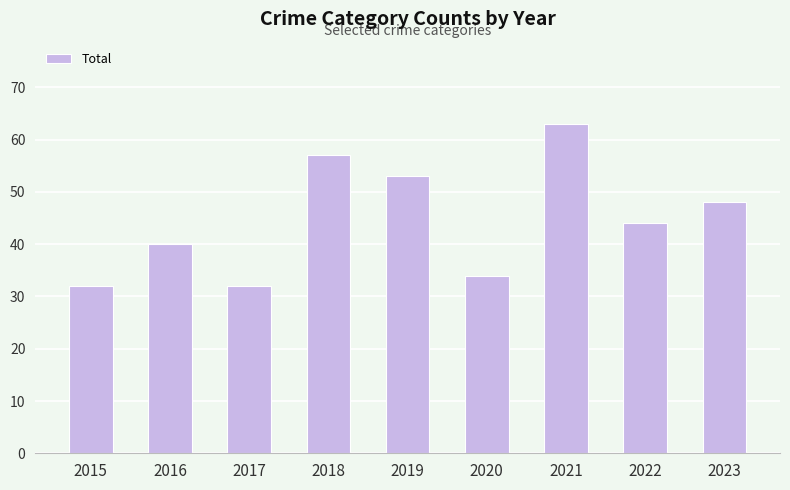

Where does the data first go above 44?

2018